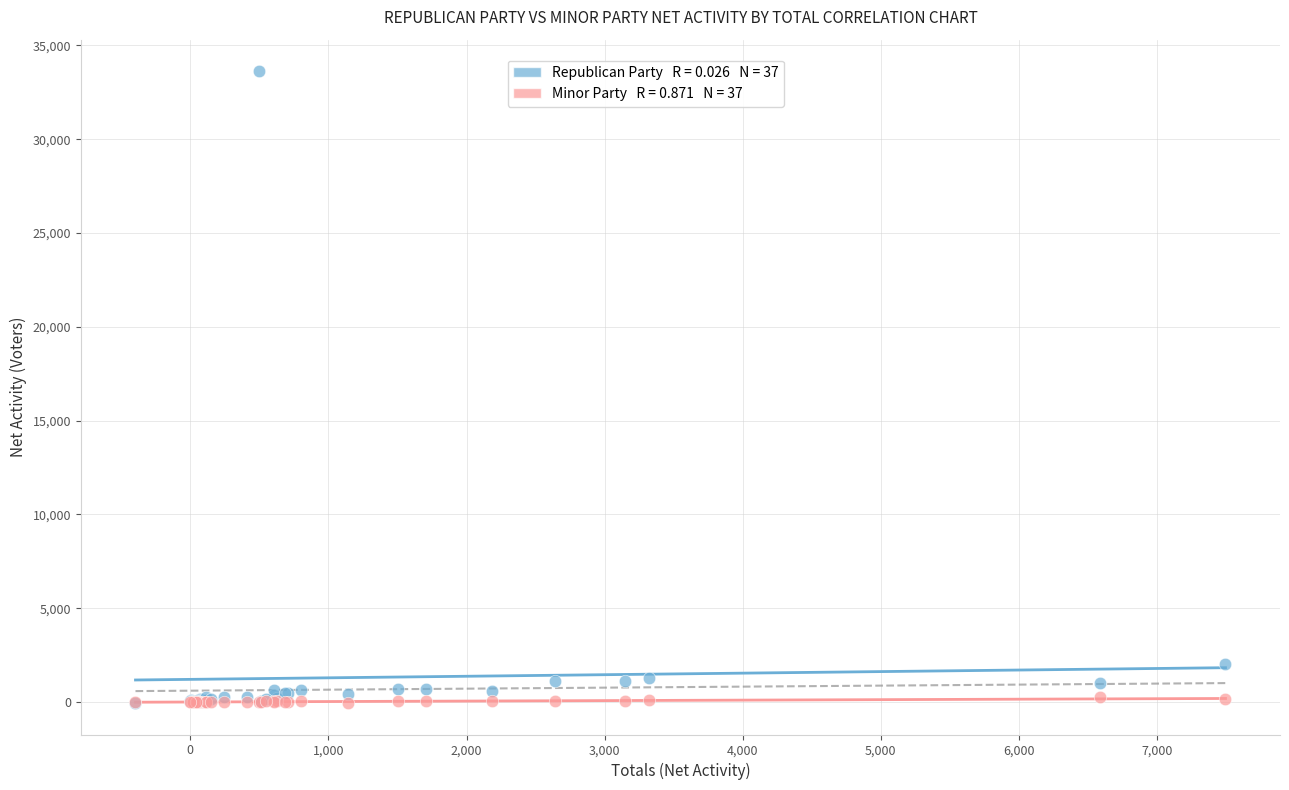

Across all series, what Y value is closest to 16786?

2046